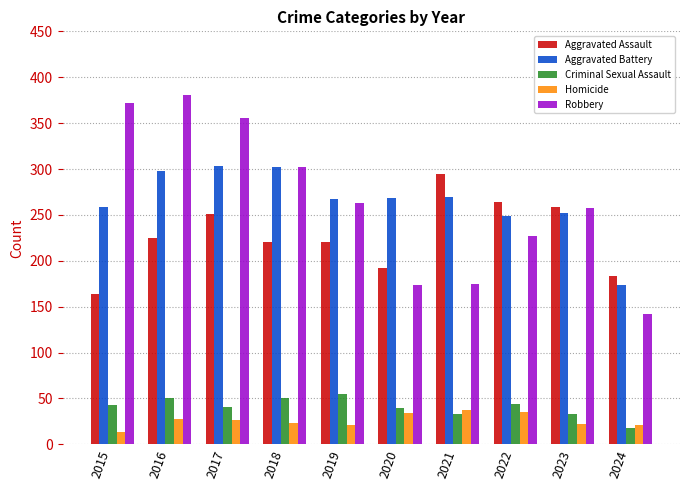

What is the total value across all series at 2018?

898